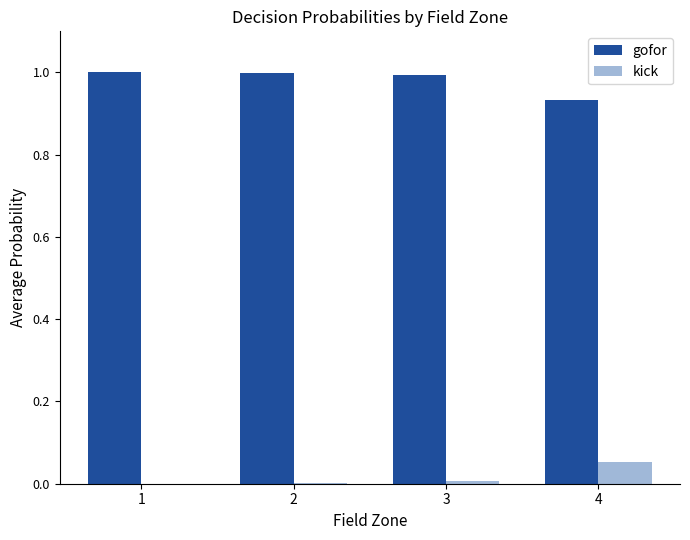

True or false: gofor has a value of 0.3 at 3.

False